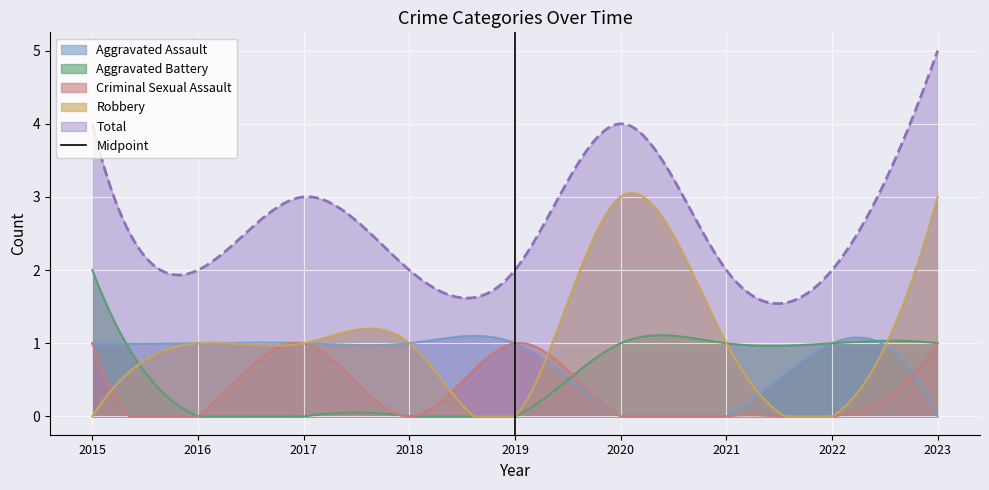

True or false: Total and Robbery intersect in this chart.

False